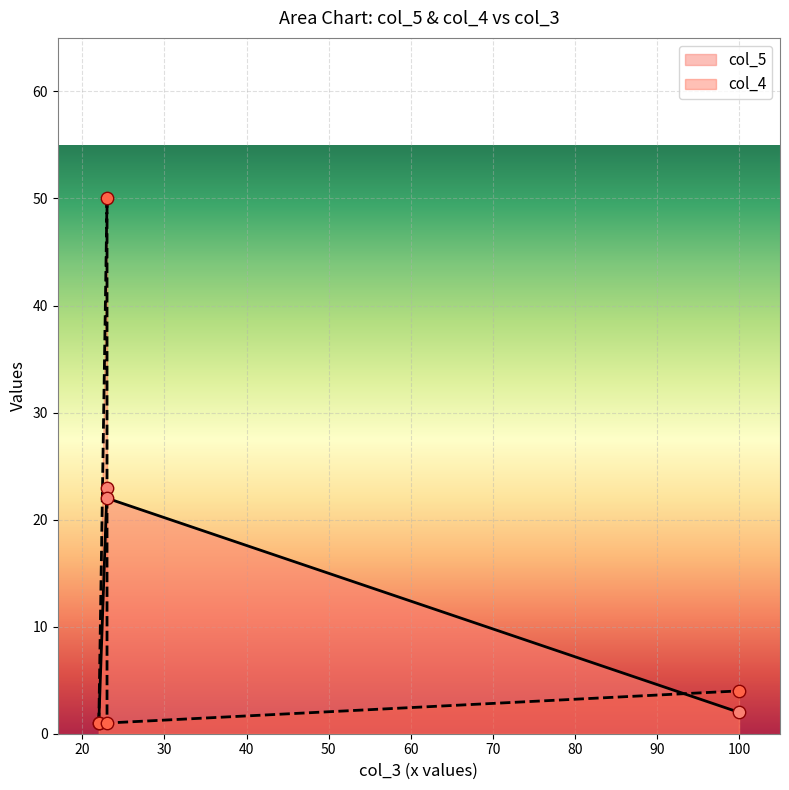

Which series contains the lowest Y value?

col_5